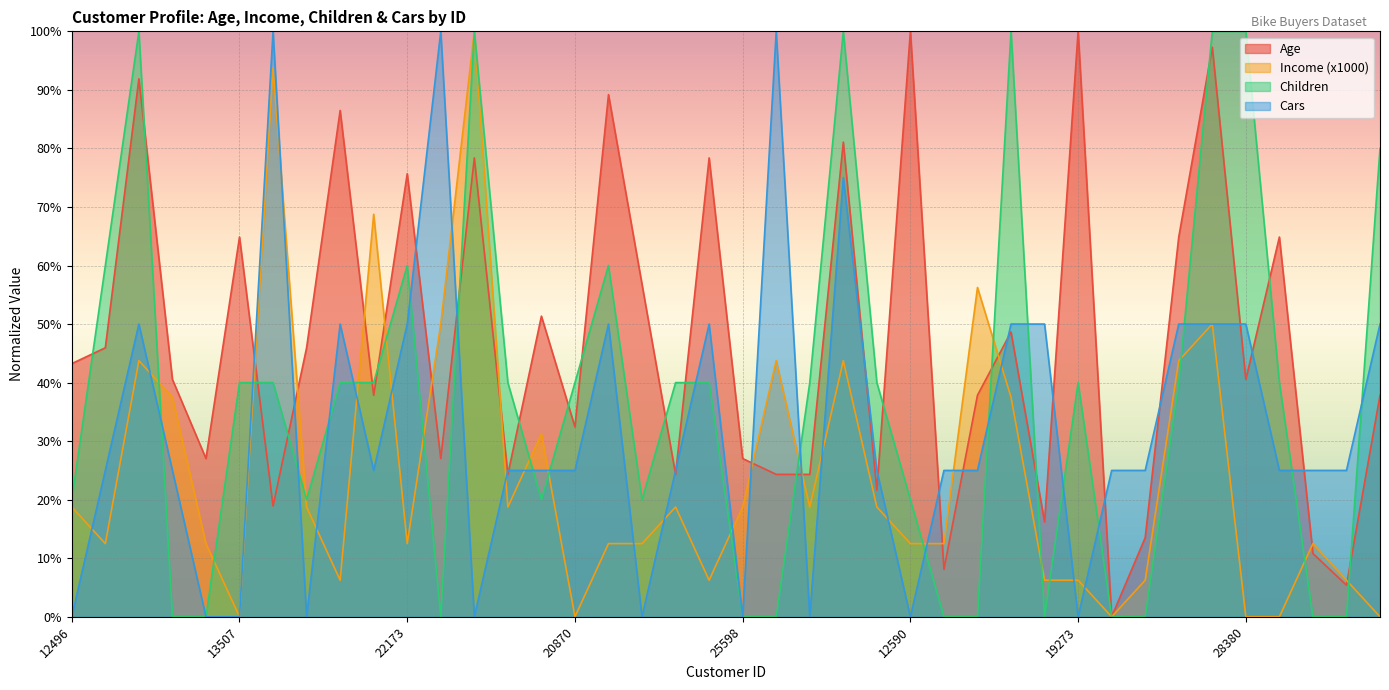

What is the total value across all series at 27832?

48.3